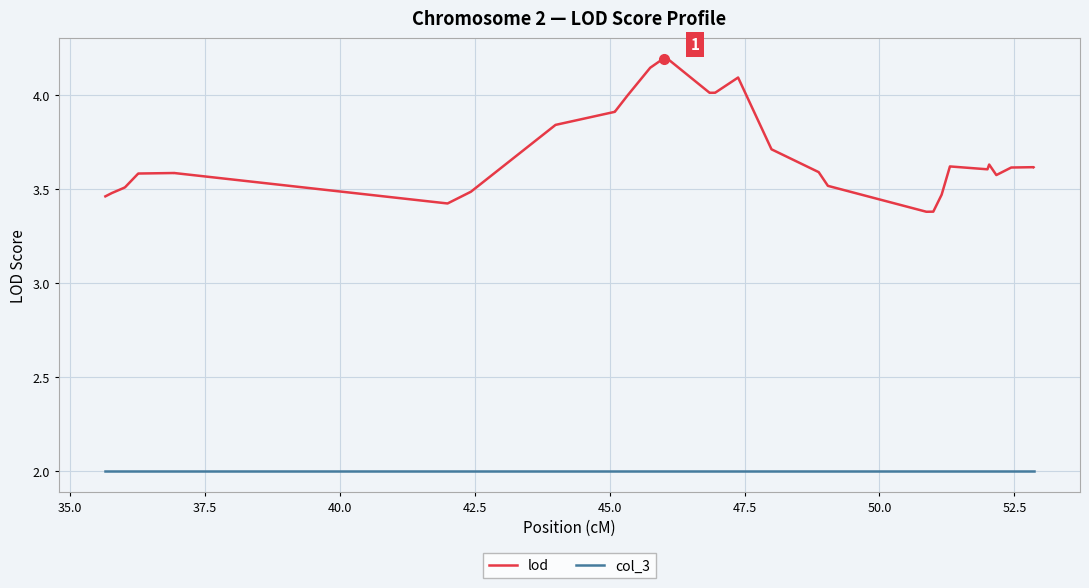

How many lines are shown in the chart?

2